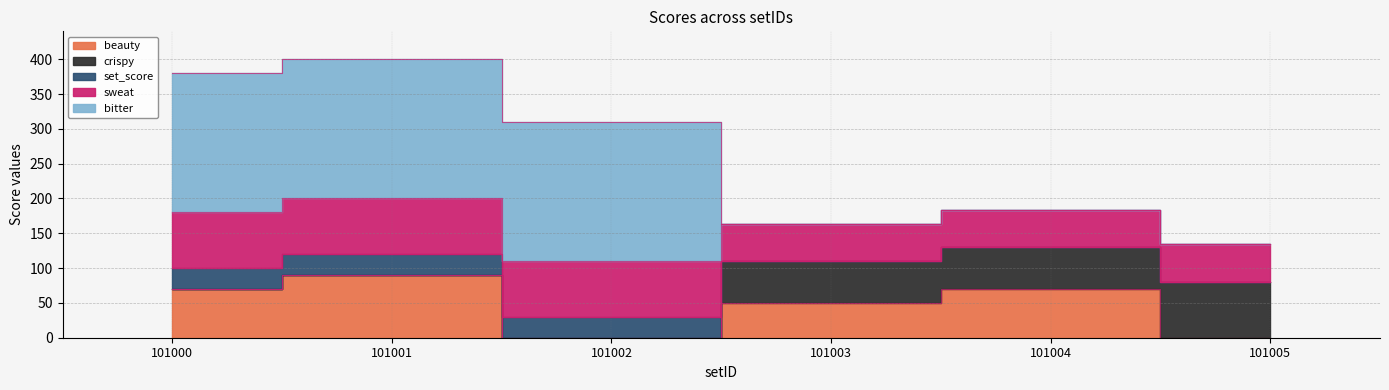

How many values in beauty are above zero?

4